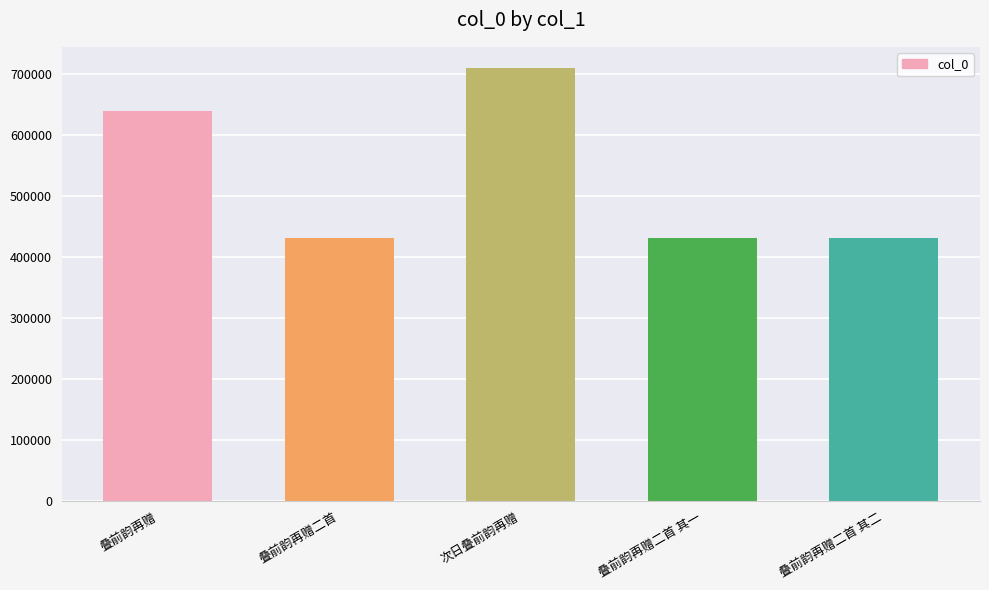

What is the change in value from 叠前韵再赠 to 叠前韵再赠二首 其一?

-208174